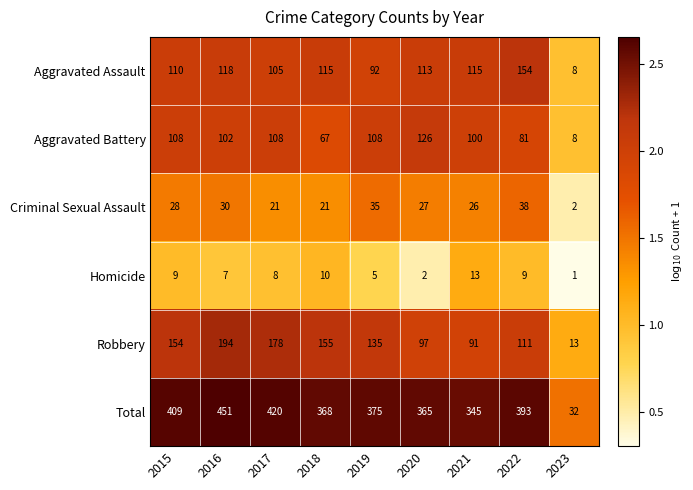

What is the sum of the Criminal Sexual Assault values at 2018 and 2022?

59